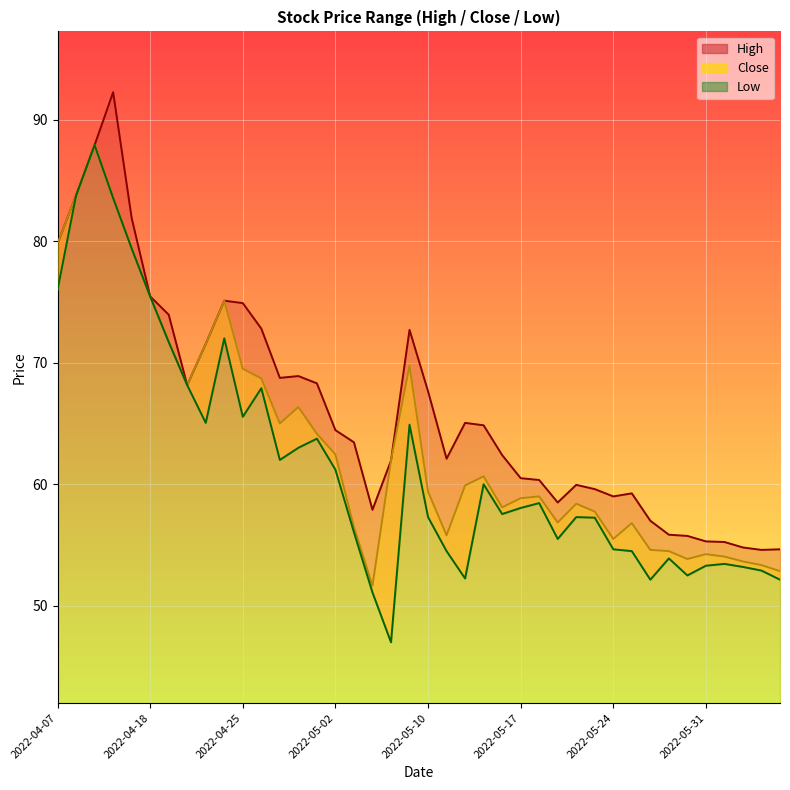

Is it true that Low equals 30.5 at 2022-05-18?

False